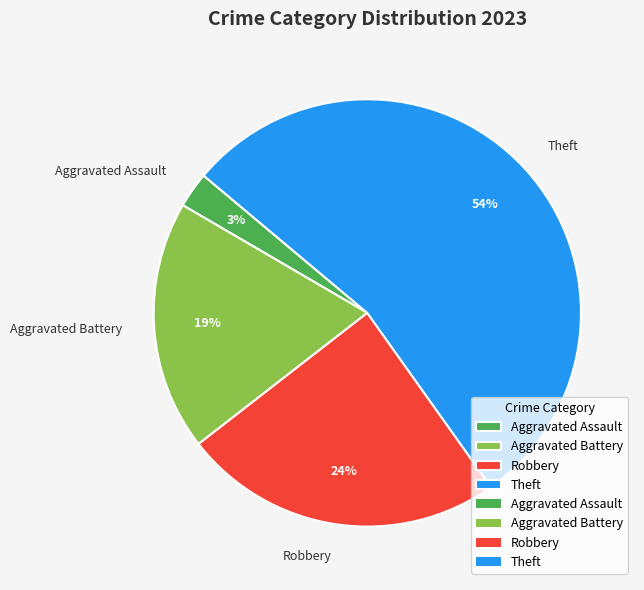

What is the ratio of the value at Robbery to the value at Aggravated Battery?

1.3